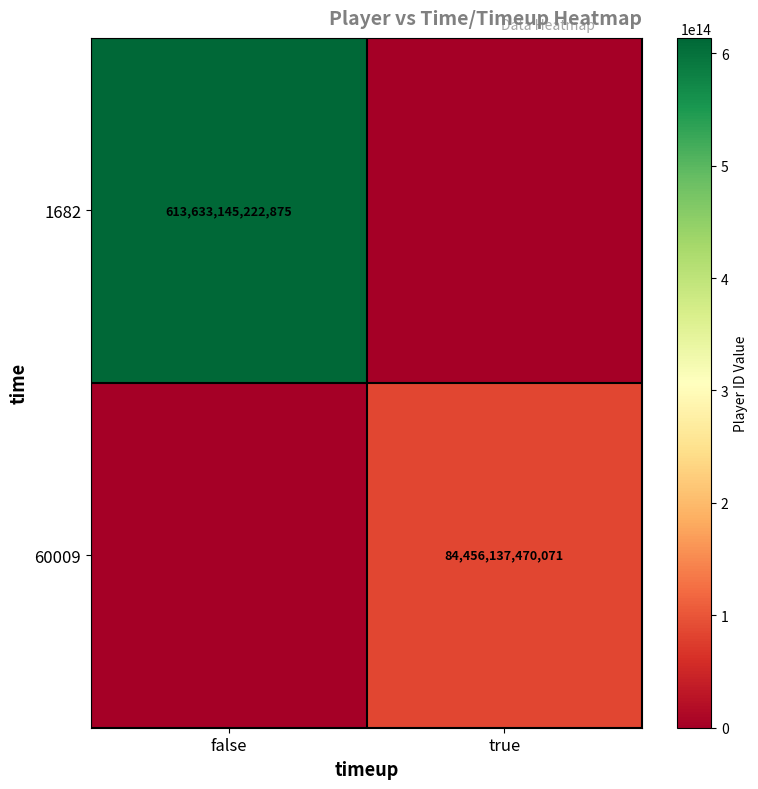

The value of 1682 at false is 250630875726969. True or false?

False